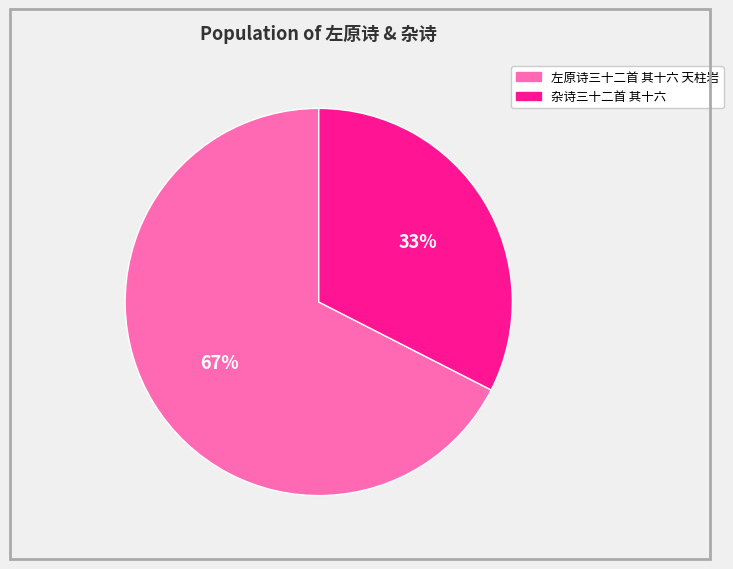

True or false: 杂诗三十二首 其十六 accounts for 38% of the total.

False